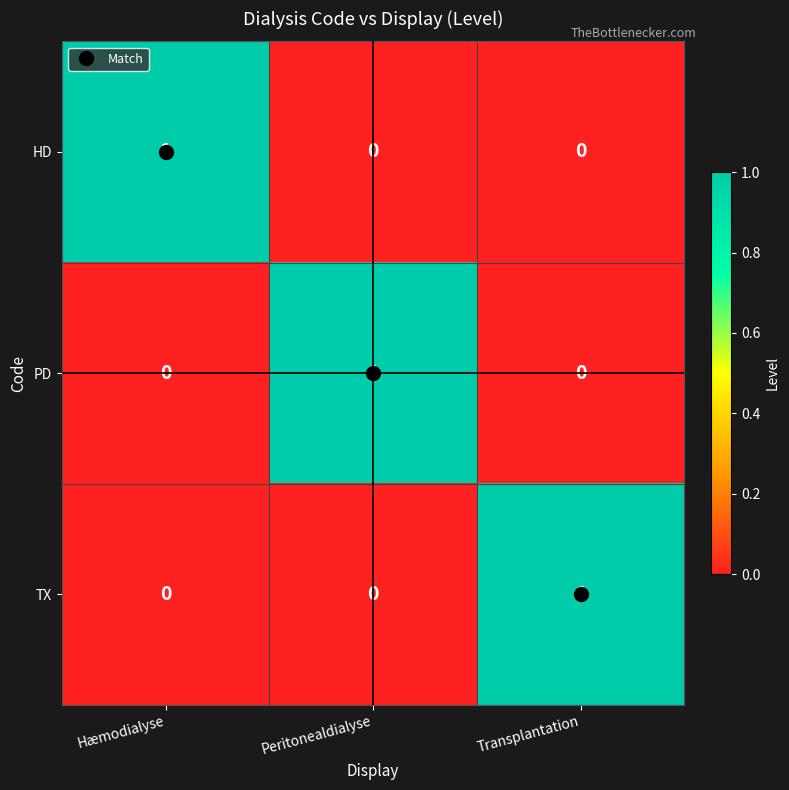

The PD series shows 0 at Transplantation. True or false?

True